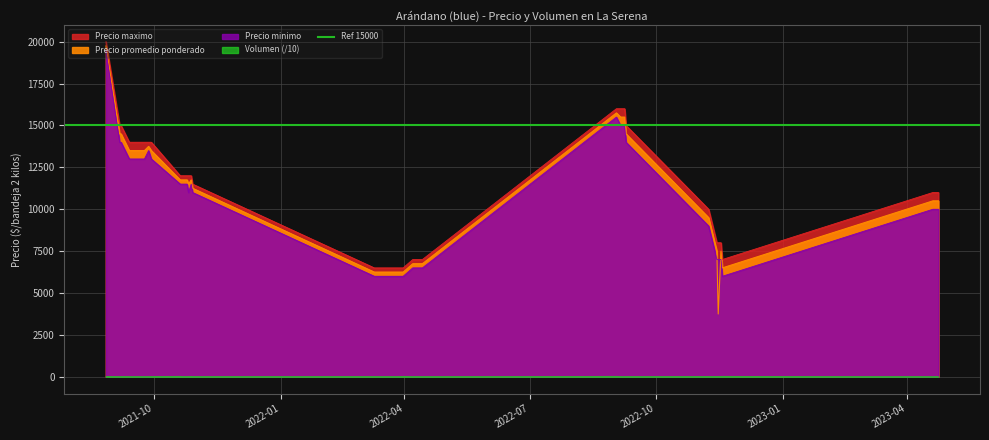

What is the difference between the maximum and minimum values in the Precio maximo series?

13500